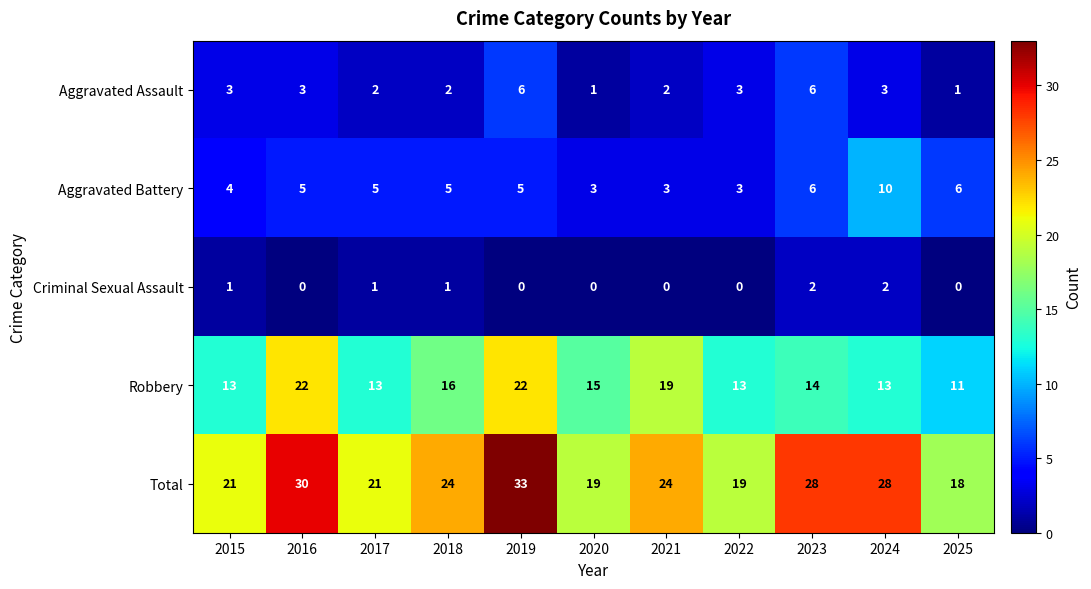

What is the greatest value displayed?

33